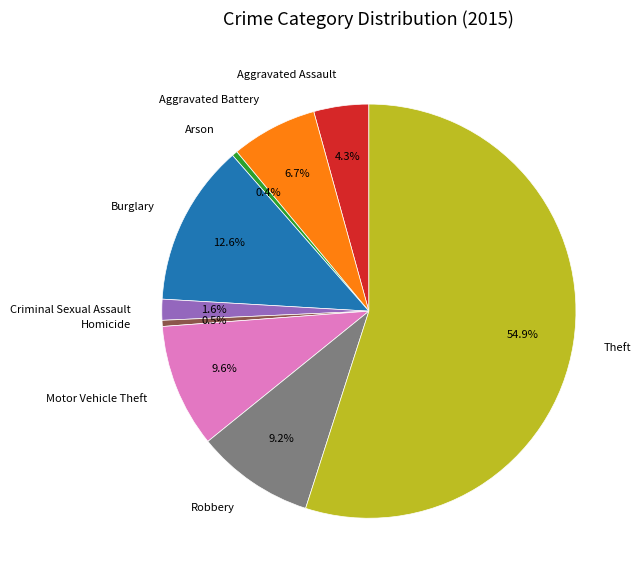

Is the sum of Theft and Homicide greater than half?

Yes